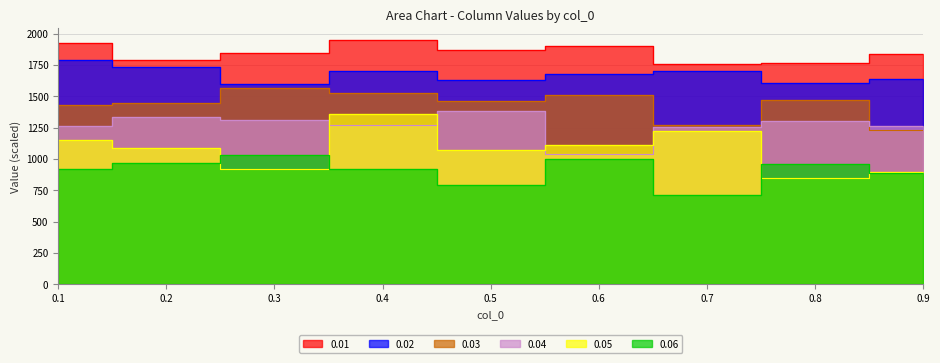

What is the value of the 0.05 point at the 2nd from the left?

1083.7